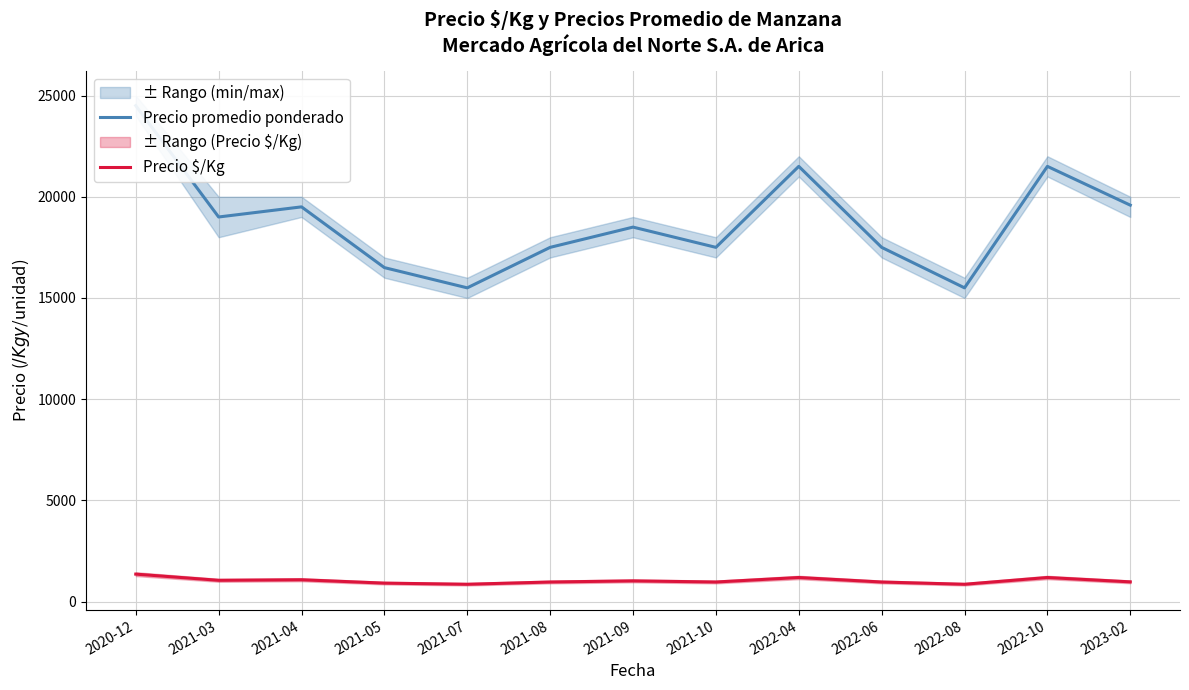

Where is Precio $/Kg nearest to the value 1111?

2021-04